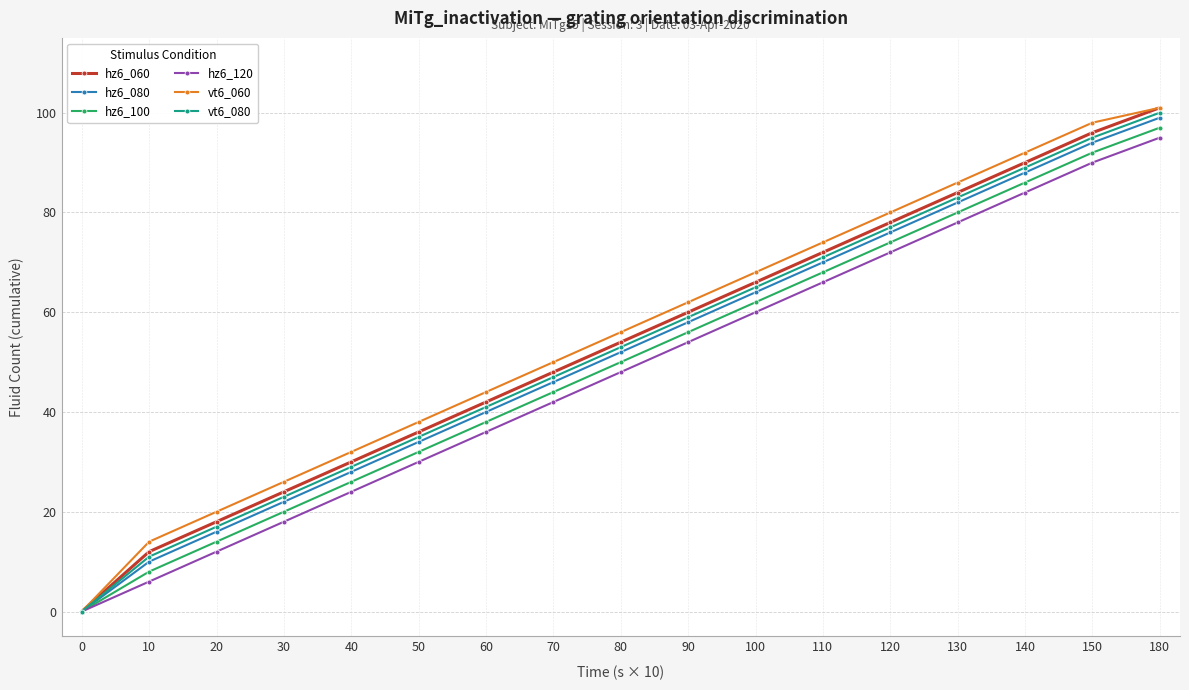

How many lines are shown in the chart?

6